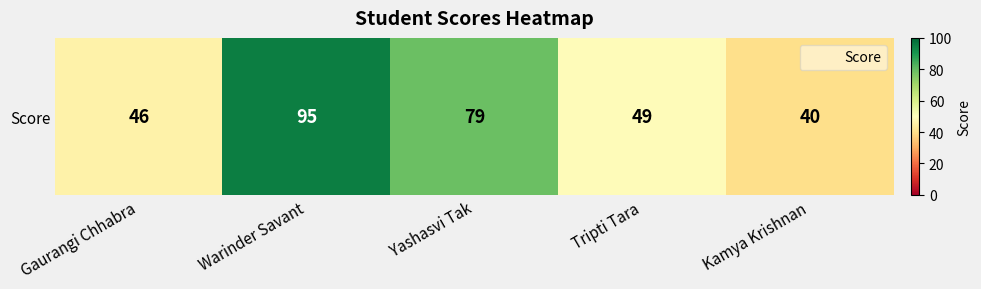

List the labels in order of value, smallest first.

Kamya Krishnan, Gaurangi Chhabra, Tripti Tara, Yashasvi Tak, Warinder Savant